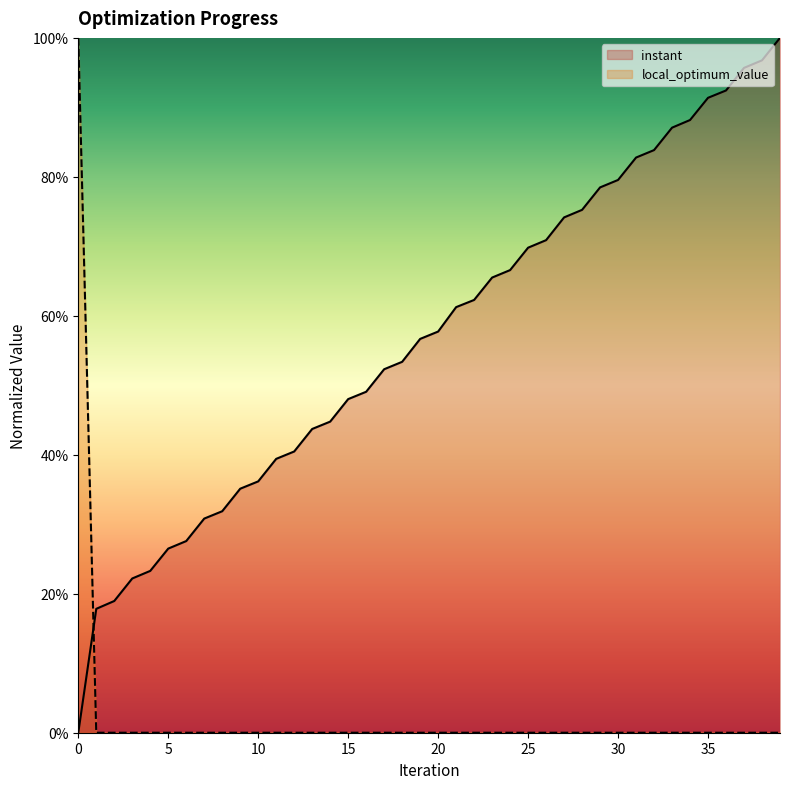

Rank the series by their average value, from lowest to highest.

local_optimum_value, instant